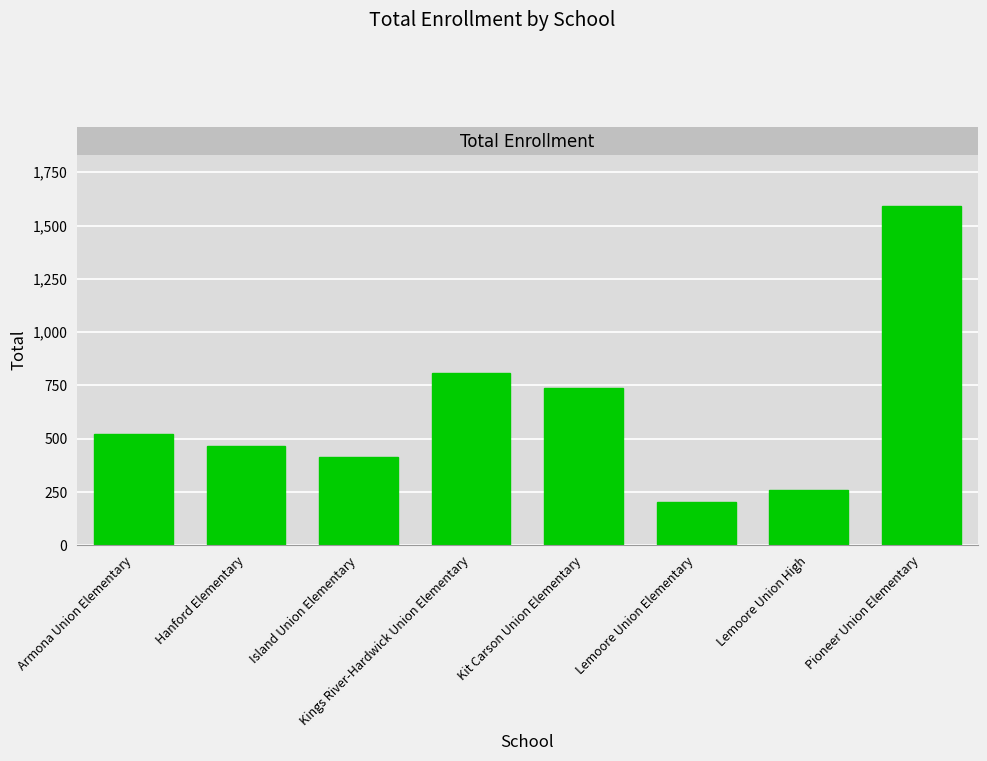

What is the difference between the second highest and second lowest values?

547